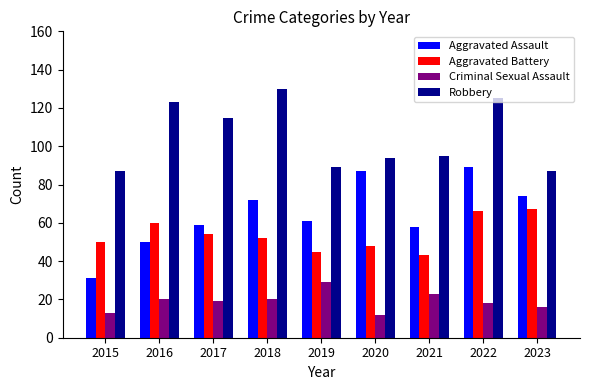

Read the Criminal Sexual Assault value at 2016.

20